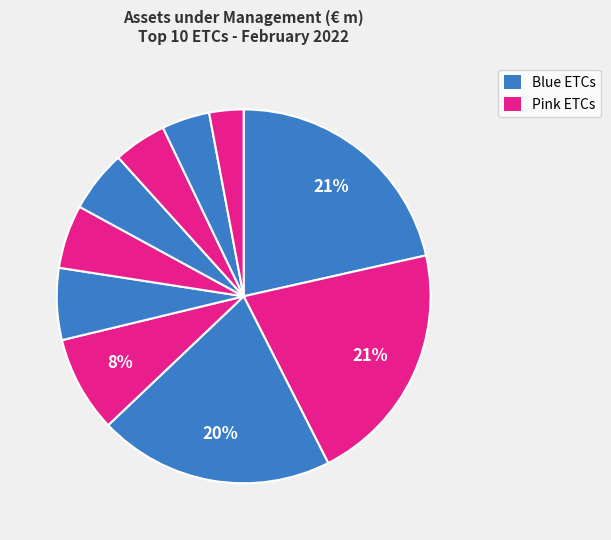

Count the number of slices in the pie.

10